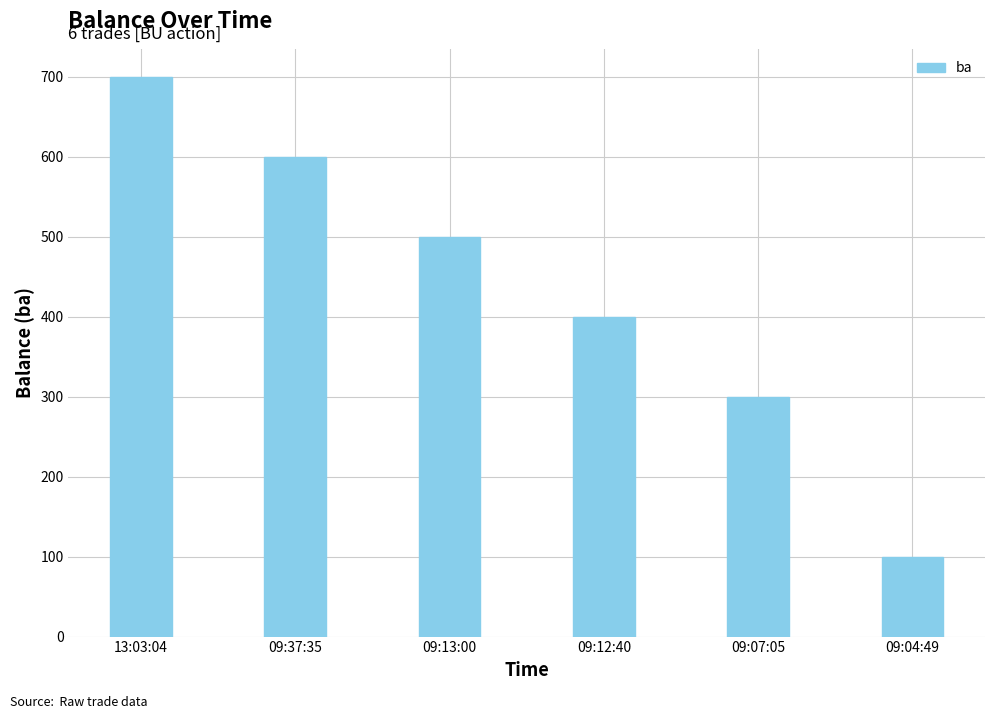

How many data points are less than 500?

3